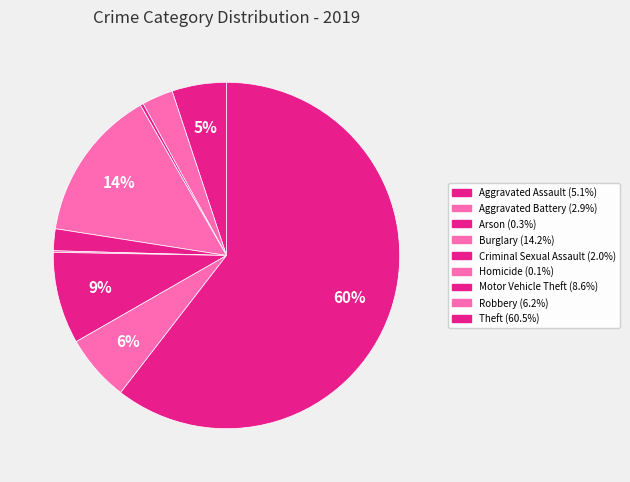

How many segments does this pie chart have?

9